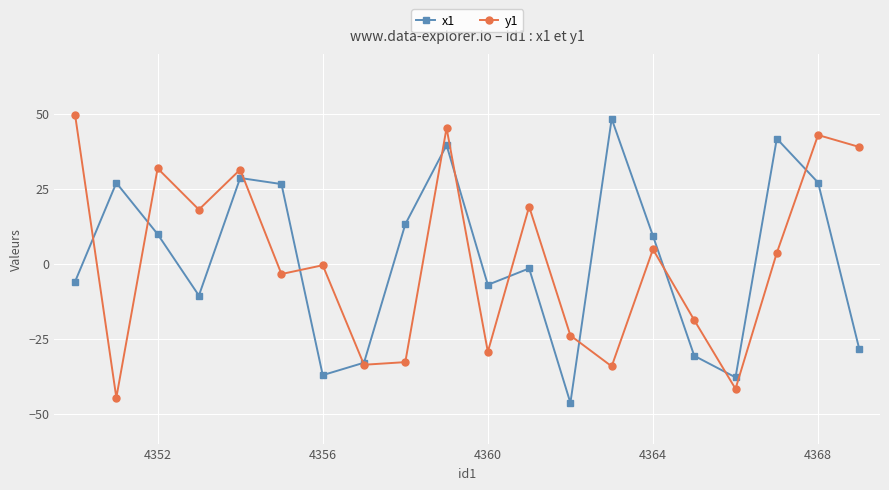

What is the lowest value of the x1 series?

-46.4